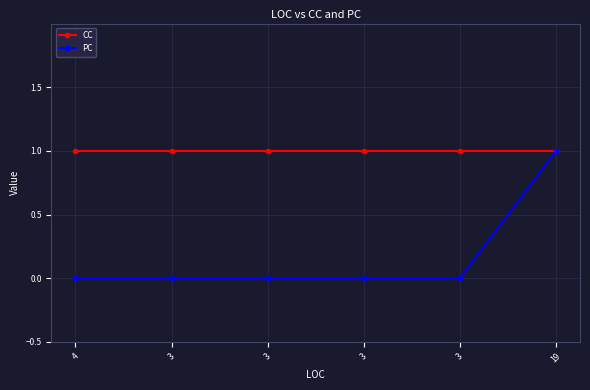

At which category is the sum across all series the highest?

19